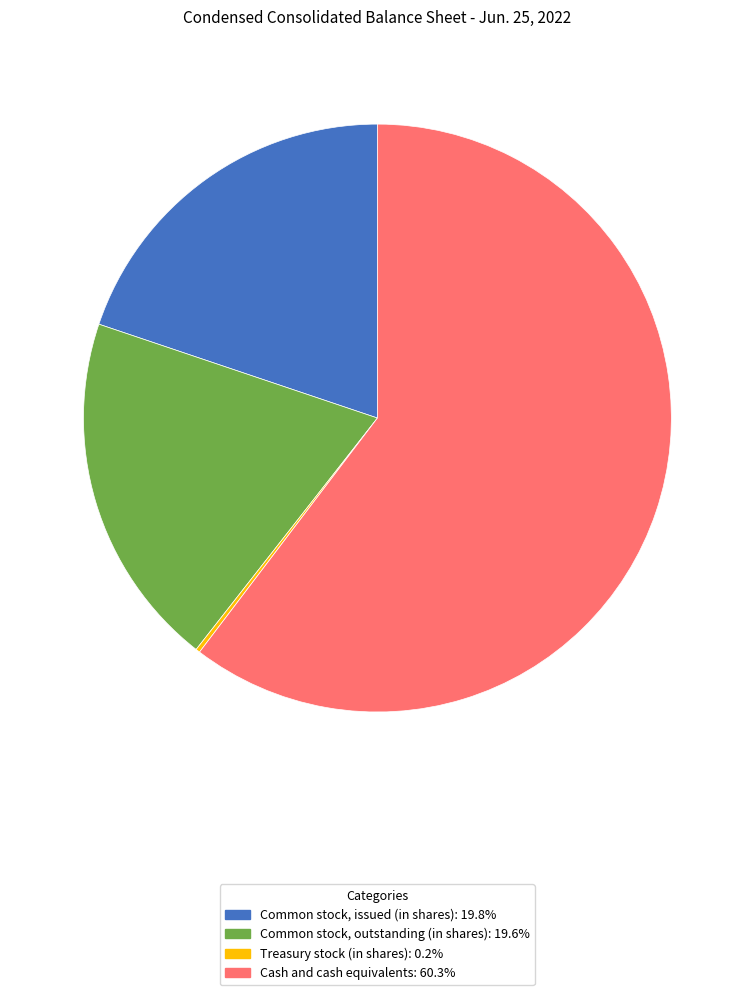

Does Cash and cash equivalents account for over 50% of the chart?

Yes